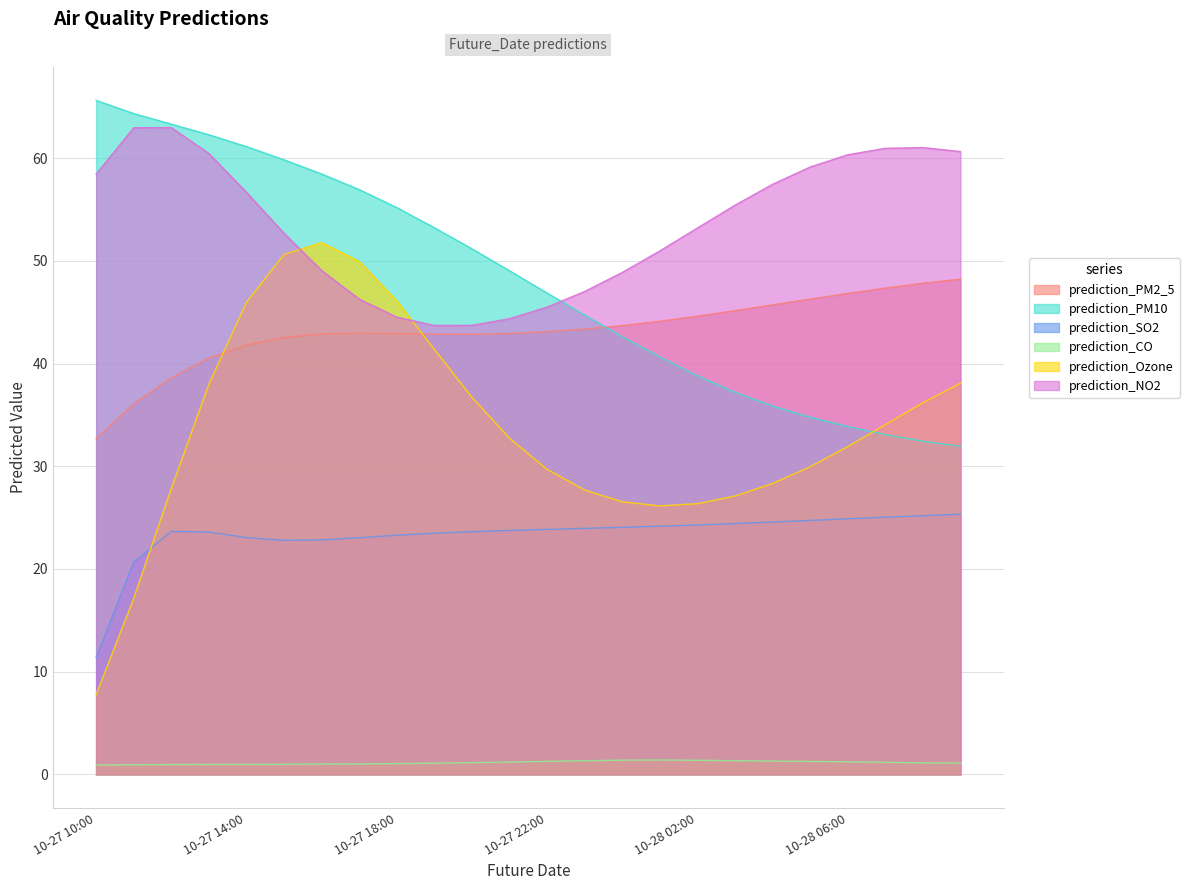

At which label does prediction_Ozone first exceed 32?

2023-10-27 13:00